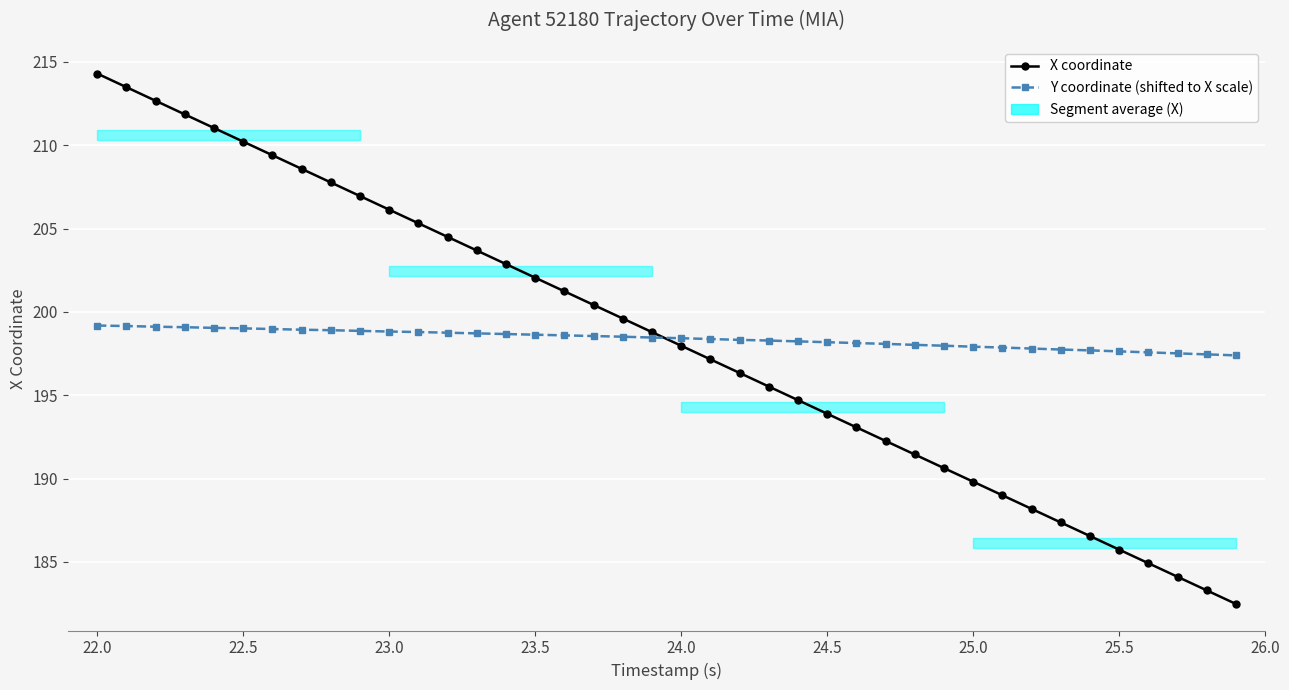

How many lines are shown in the chart?

2